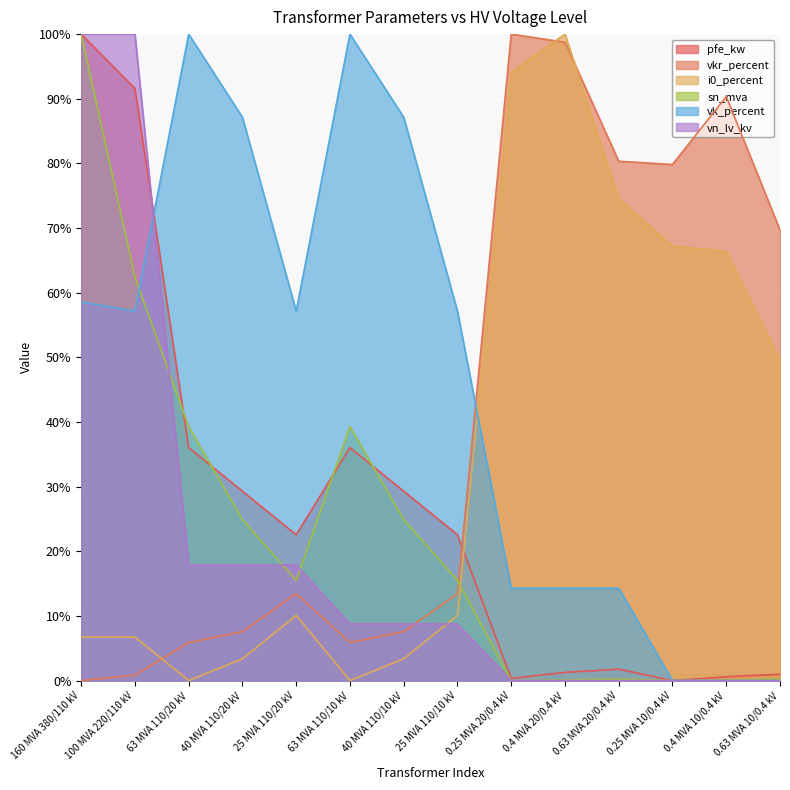

True or false: sn_mva has a value of 0.0 at 0.25 MVA 20/0.4 kV.

True